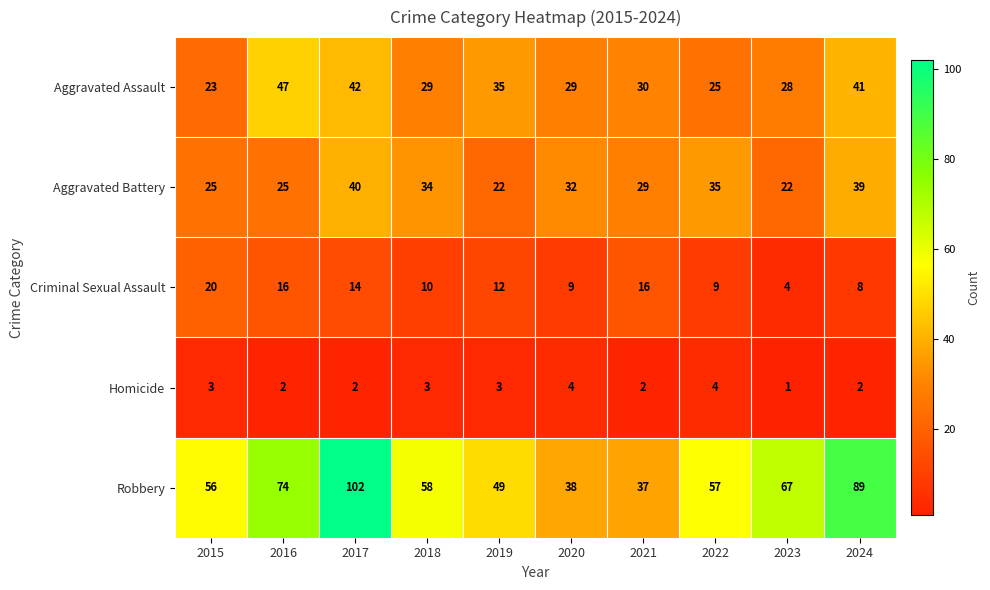

What is the lowest value of the Criminal Sexual Assault series?

4